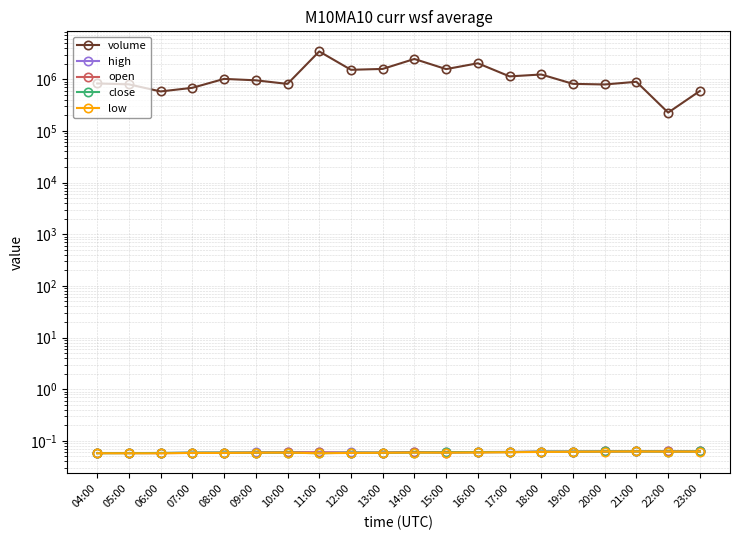

At 13:00, list the series in order from smallest to largest.

low, open, close, high, volume